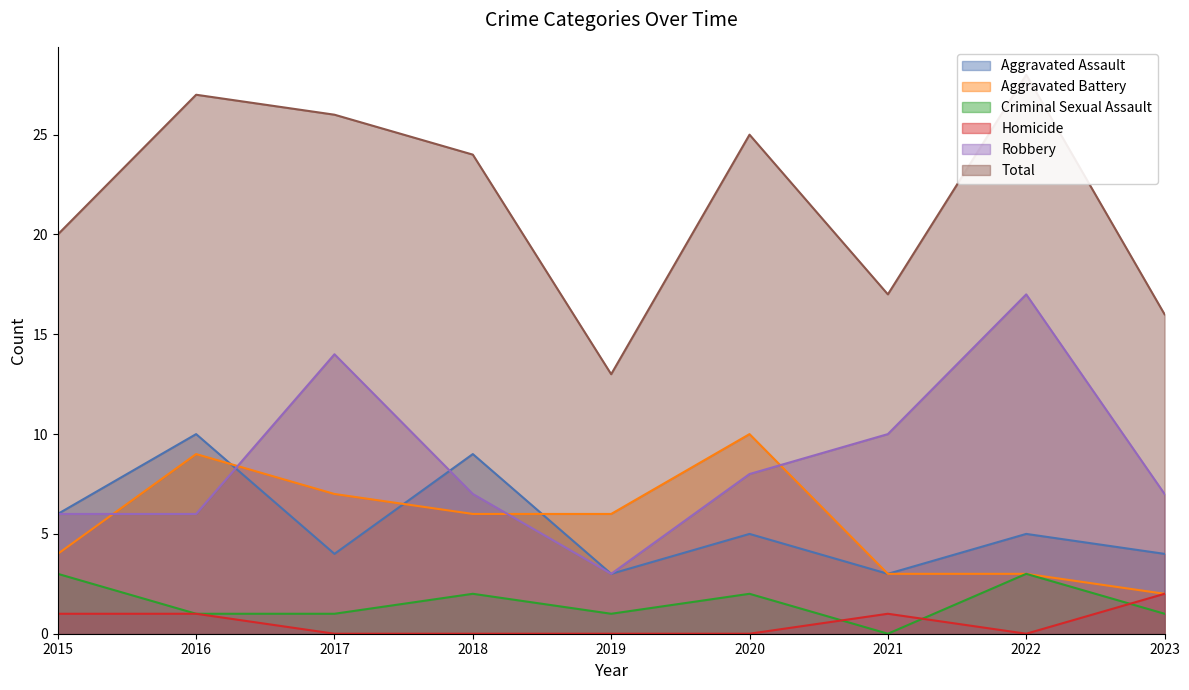

True or false: Robbery has more than 1 interior local peaks.

True